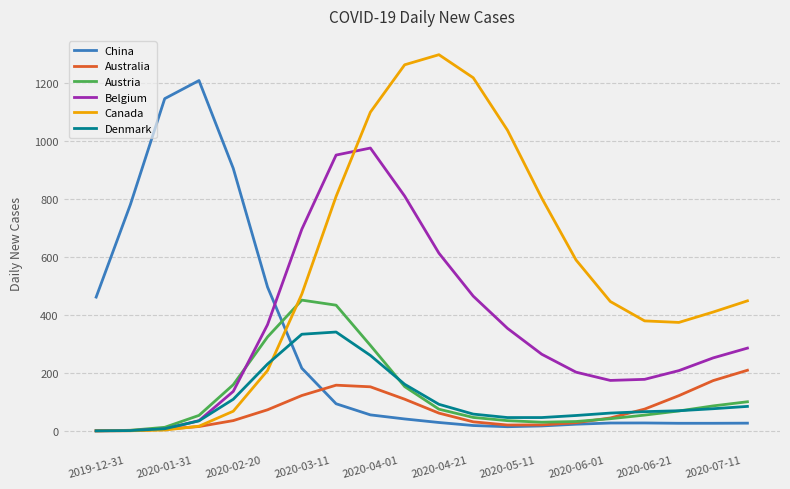

List the series in order of their peak value, highest first.

Canada, China, Belgium, Austria, Denmark, Australia